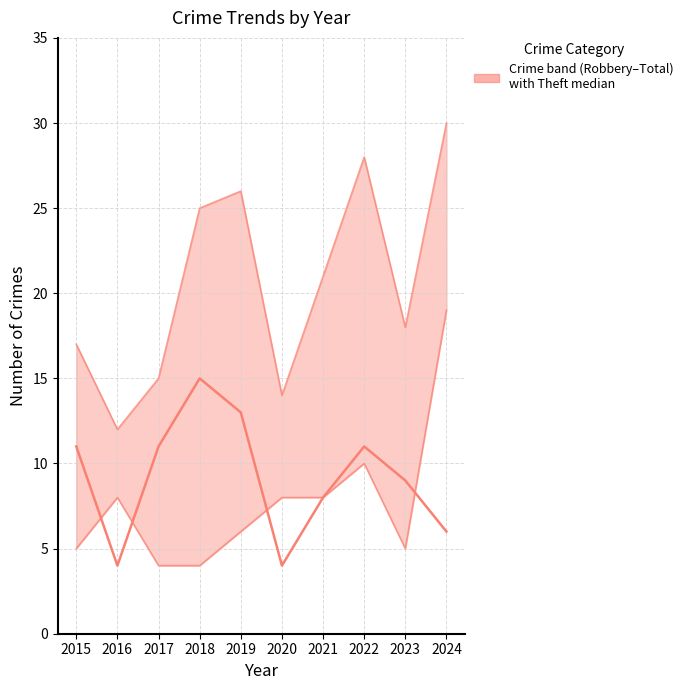

Where do Theft and Robbery first cross each other?

2015 and 2016